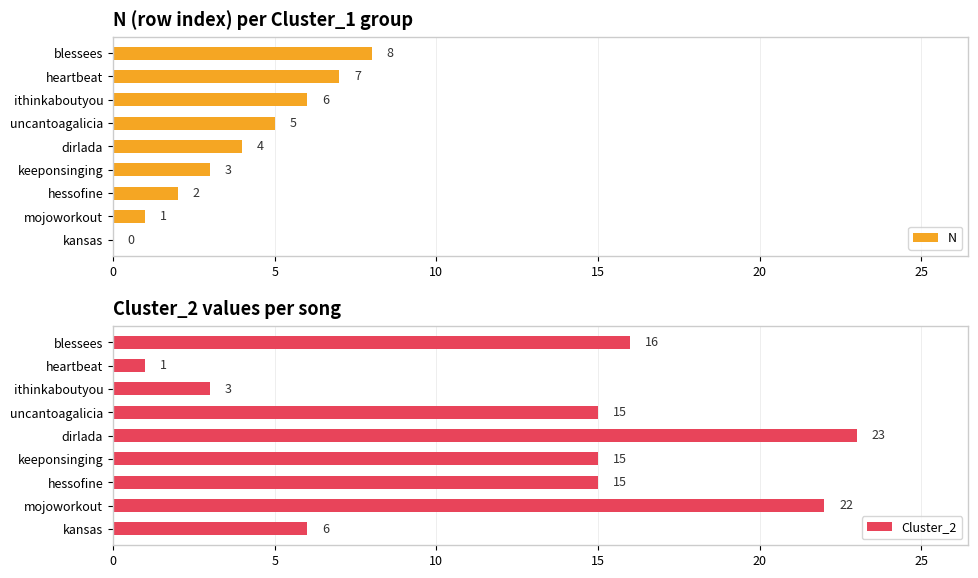

The N series shows 2 at hessofine. True or false?

True